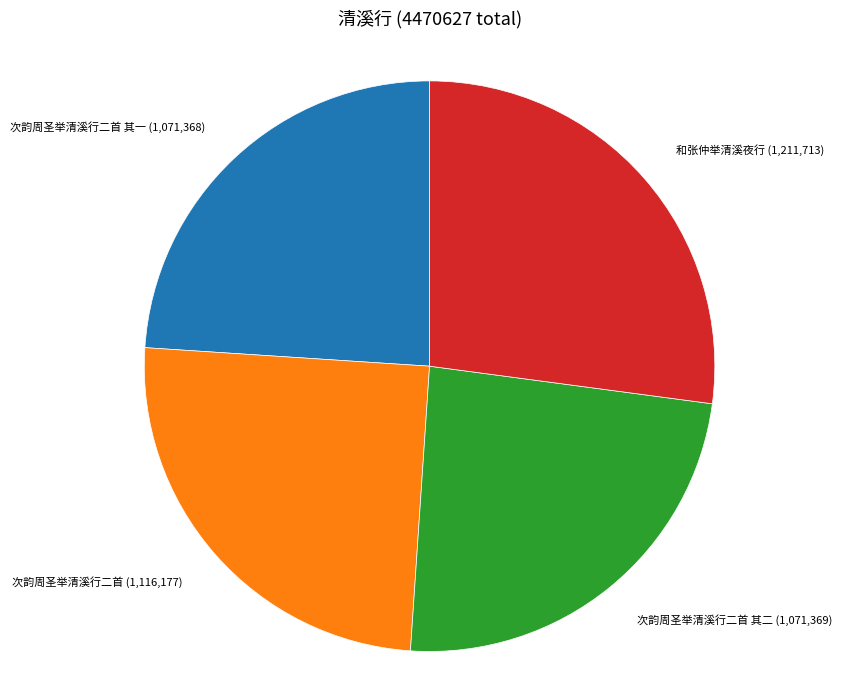

How many segments does this pie chart have?

4